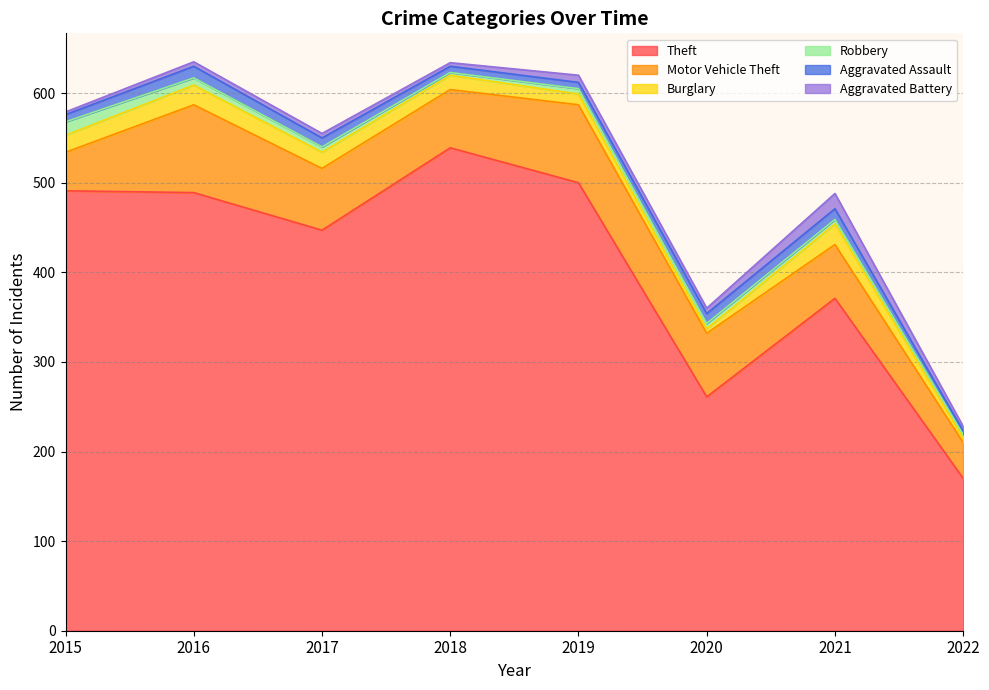

Reading left to right, list all the values displayed in this chart.

Theft: 491	489	447	539	500	261	371	170
Motor Vehicle Theft: 43	98	69	65	87	71	60	40
Burglary: 19	22	18	16	12	5	23	5
Robbery: 15	8	6	3	6	6	5	4
Aggravated Assault: 8	13	10	7	7	11	12	4
Aggravated Battery: 3	5	5	4	8	6	17	5